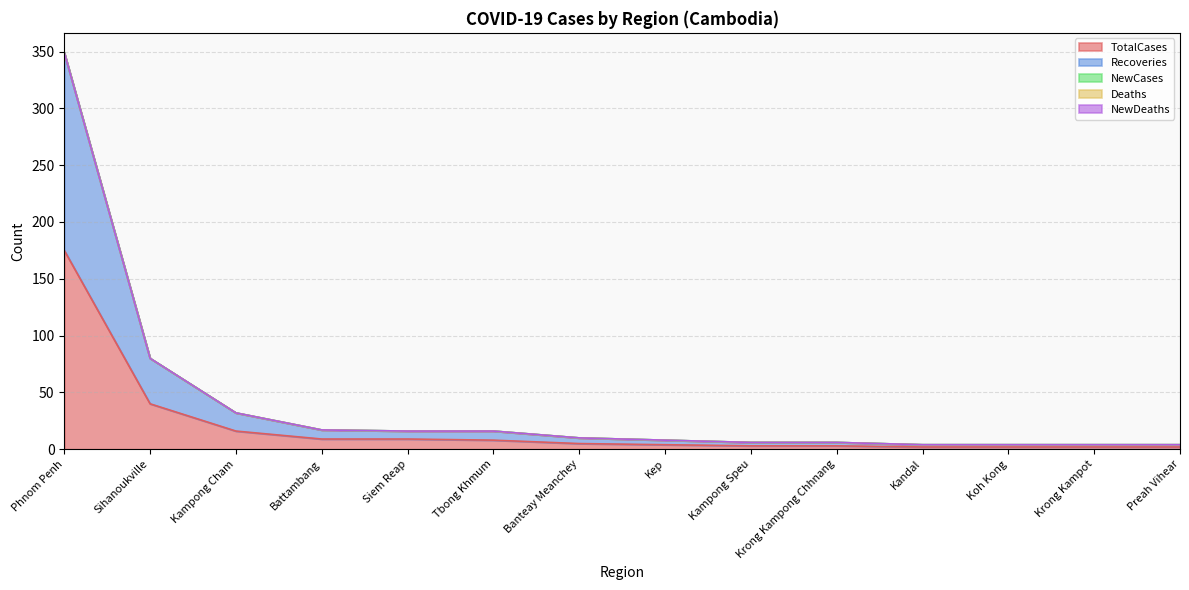

At which category is the sum across all series the highest?

Phnom Penh